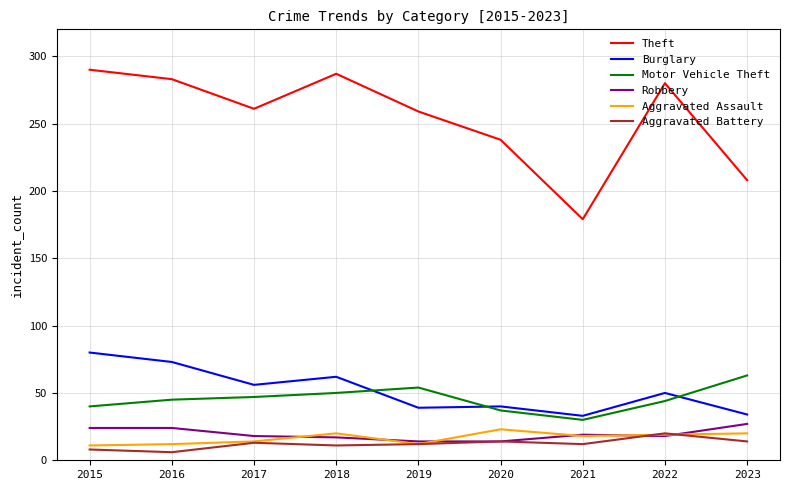

Is the value of Aggravated Assault at 2021 greater than the value of Theft at 2021?

No